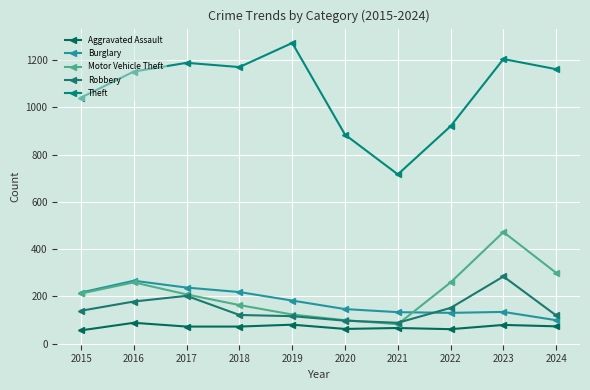

What is the difference between the second highest and second lowest values in the Aggravated Assault series?

19